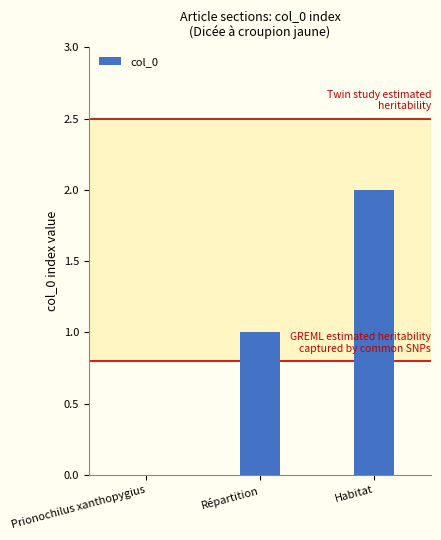

Approximately how many times larger is the value at Habitat compared to Répartition?

2.0